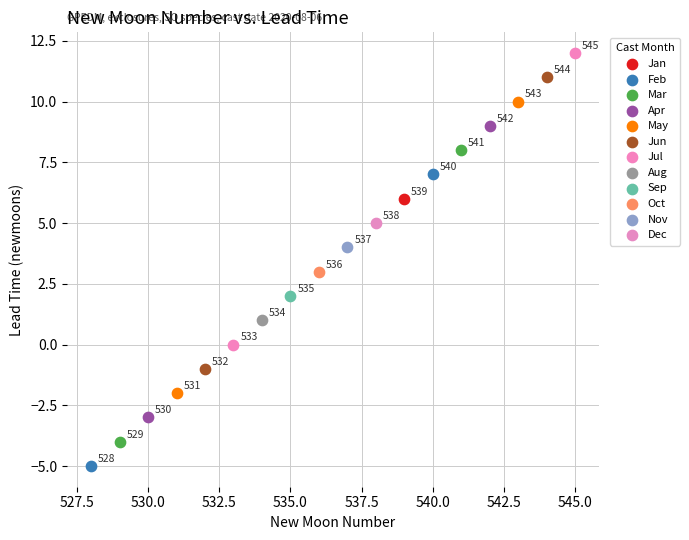

Which series reaches the maximum Y coordinate?

Jul